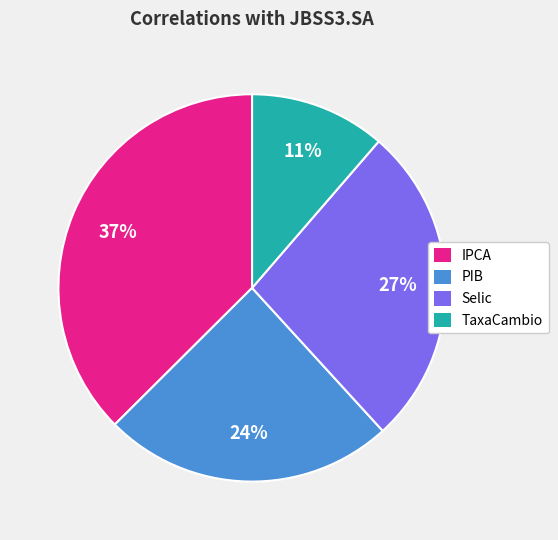

The PIB slice represents 24% of the pie. True or false?

True